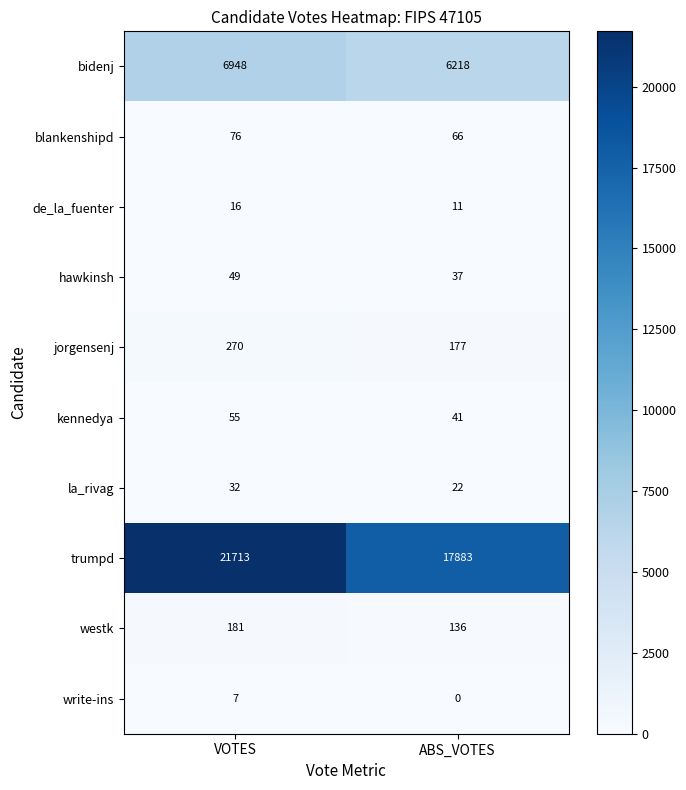

Reading right to left, extract all data points from this chart.

bidenj: 6218	6948
blankenshipd: 66	76
de_la_fuenter: 11	16
hawkinsh: 37	49
jorgensenj: 177	270
kennedya: 41	55
la_rivag: 22	32
trumpd: 17883	21713
westk: 136	181
write-ins: 0	7